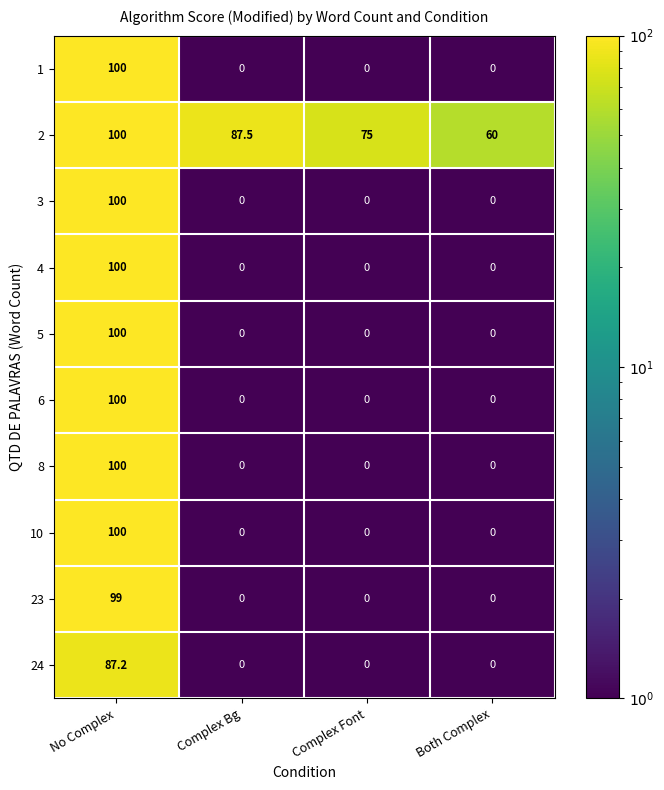

At which label does 2 first exceed 87?

No Complex